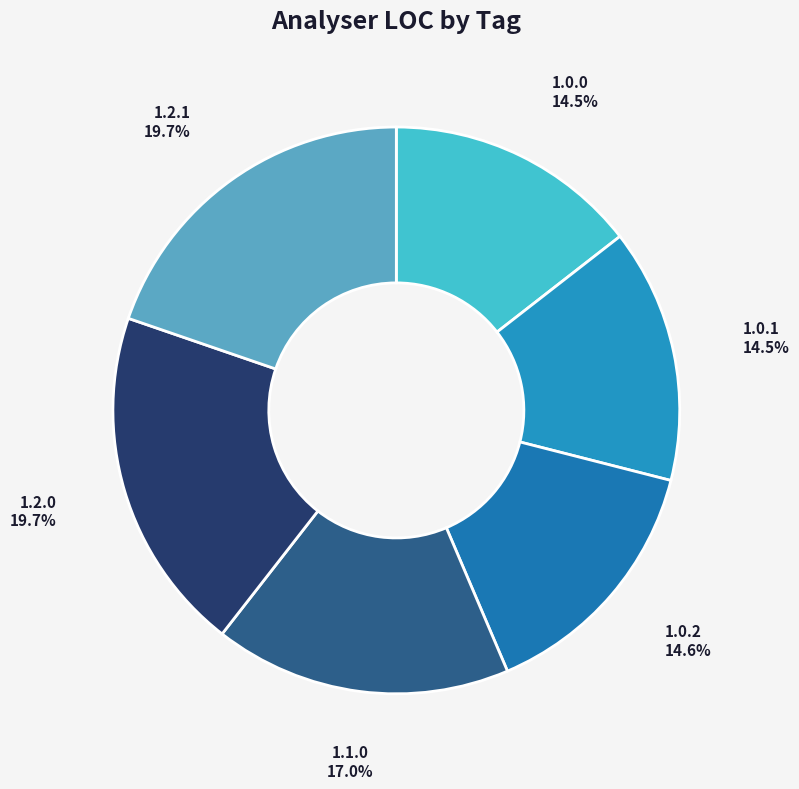

Count the number of slices in the pie.

6